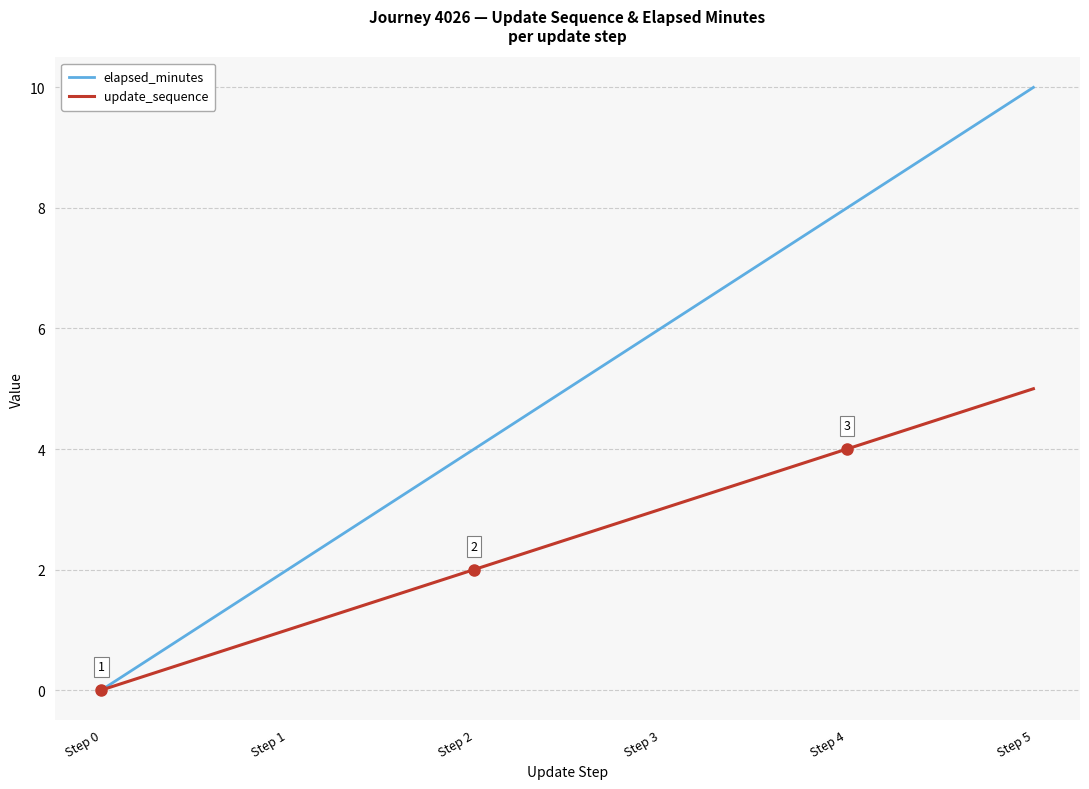

Reading left to right, what are all the values shown in this chart?

elapsed_minutes: 0	2	4	6	8	10
update_sequence: 0	1	2	3	4	5